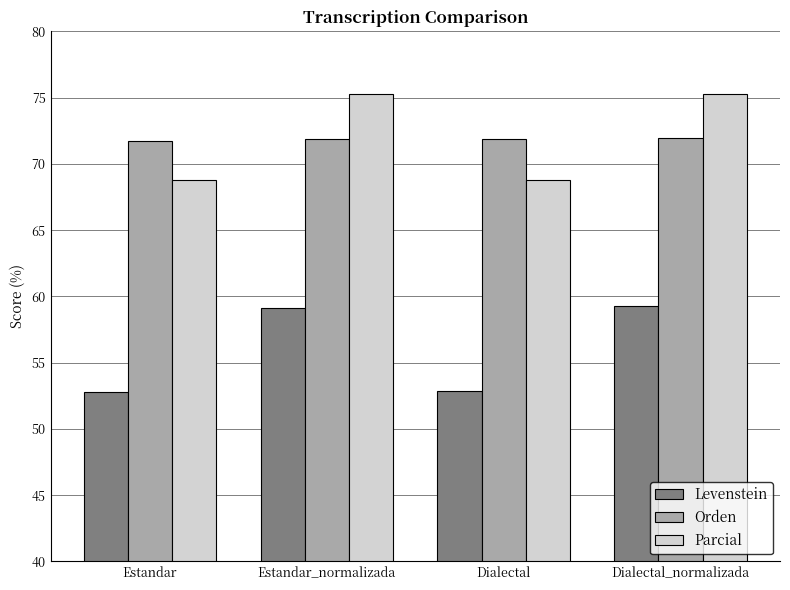

What position from the left is Dialectal?

3